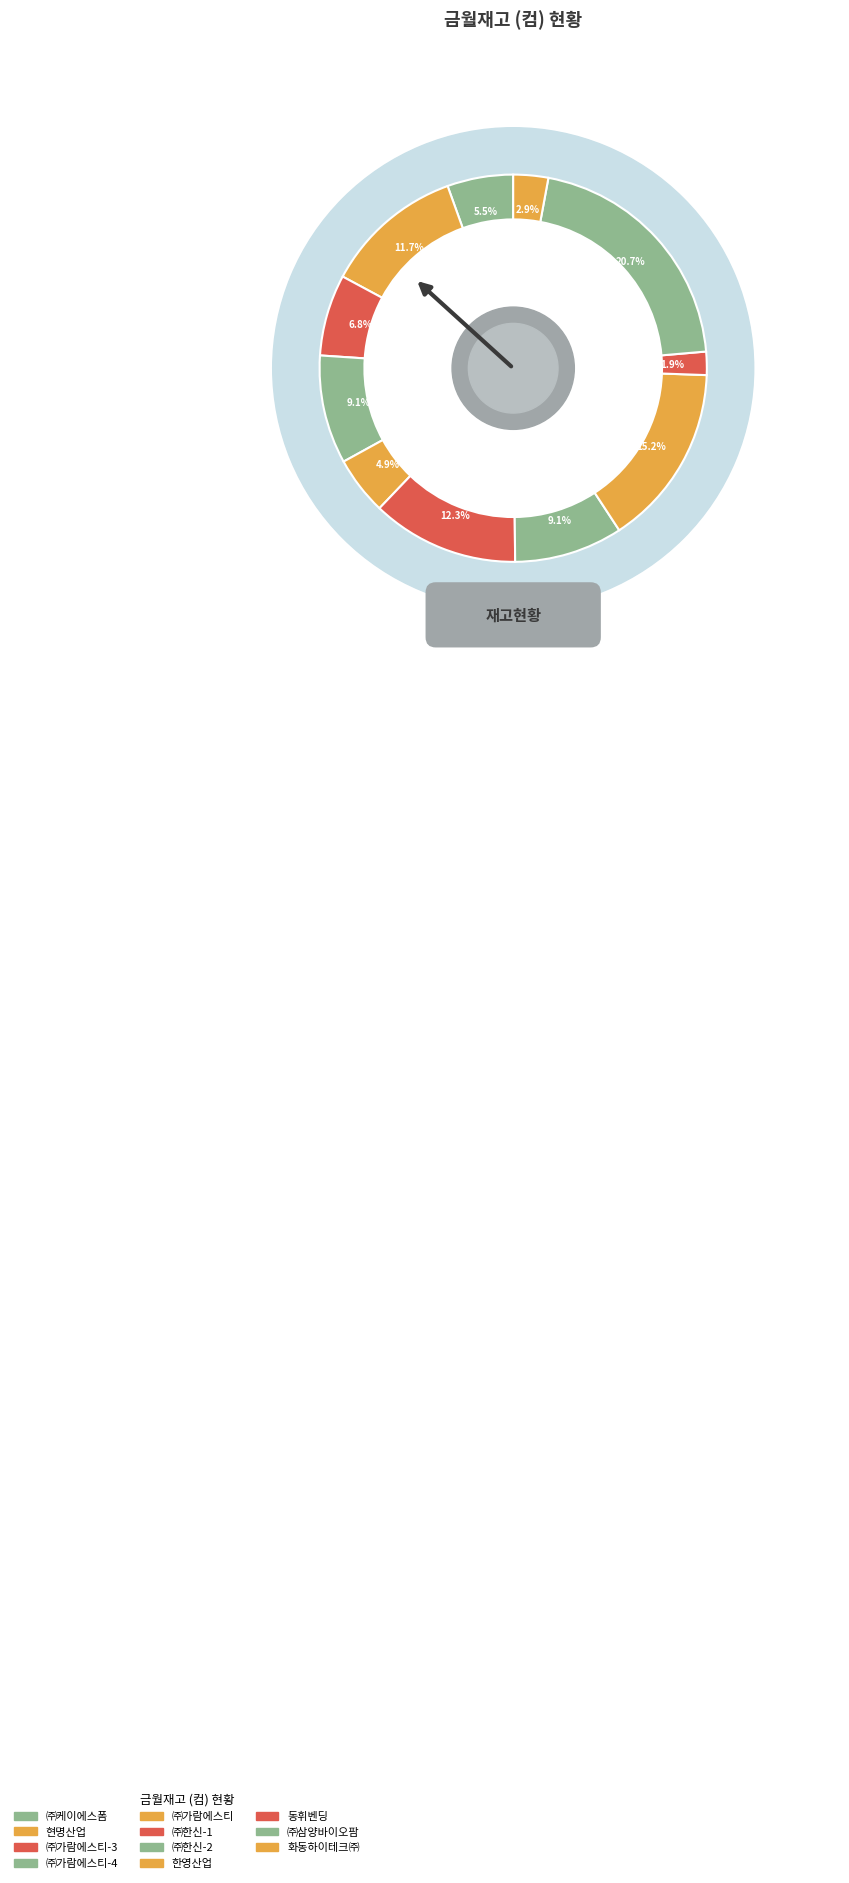

Rank the categories by value from highest to lowest.

㈜삼양바이오팜, 한영산업, ㈜한신-1, 현명산업, ㈜가람에스티-4, ㈜한신-2, ㈜가람에스티-3, ㈜케이에스폼, ㈜가람에스티, 화동하이테크㈜, 동휘벤딩